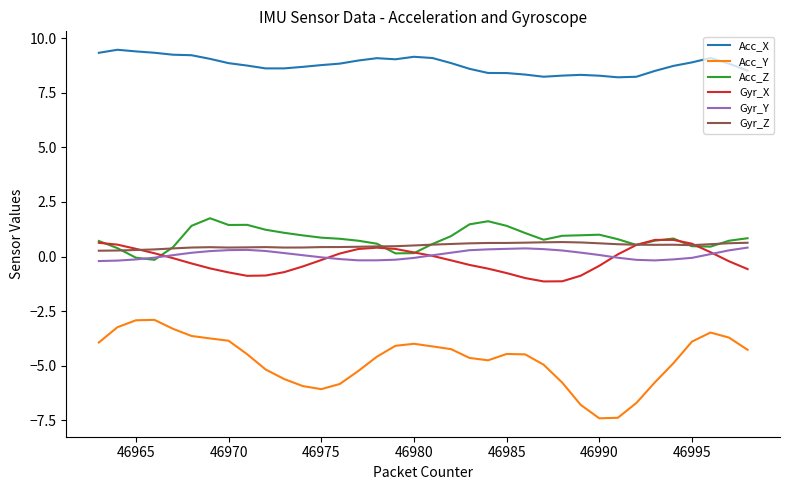

True or false: Acc_Y and Gyr_X cross at least once.

False